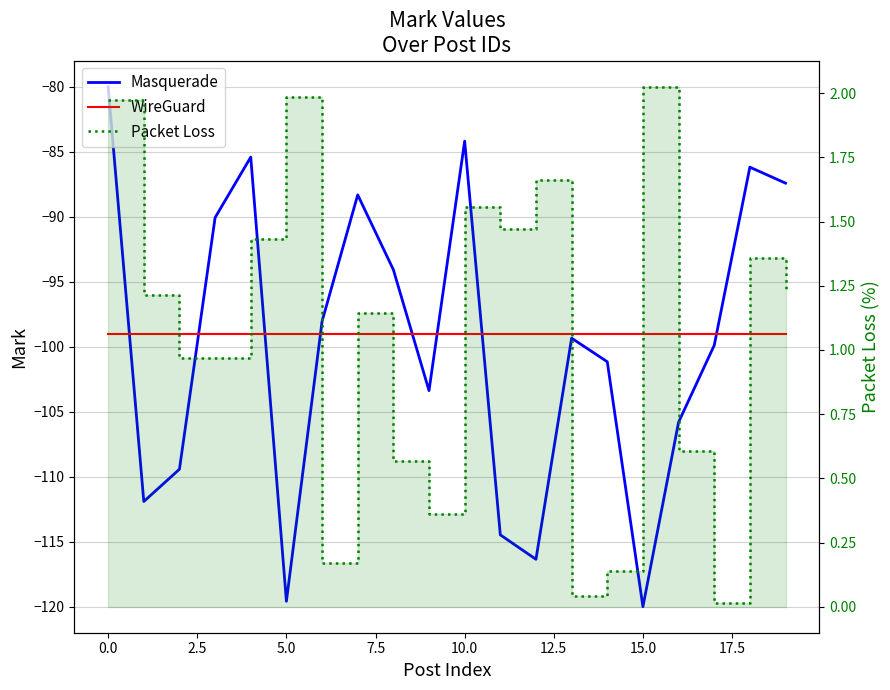

How many lines are shown in the chart?

3